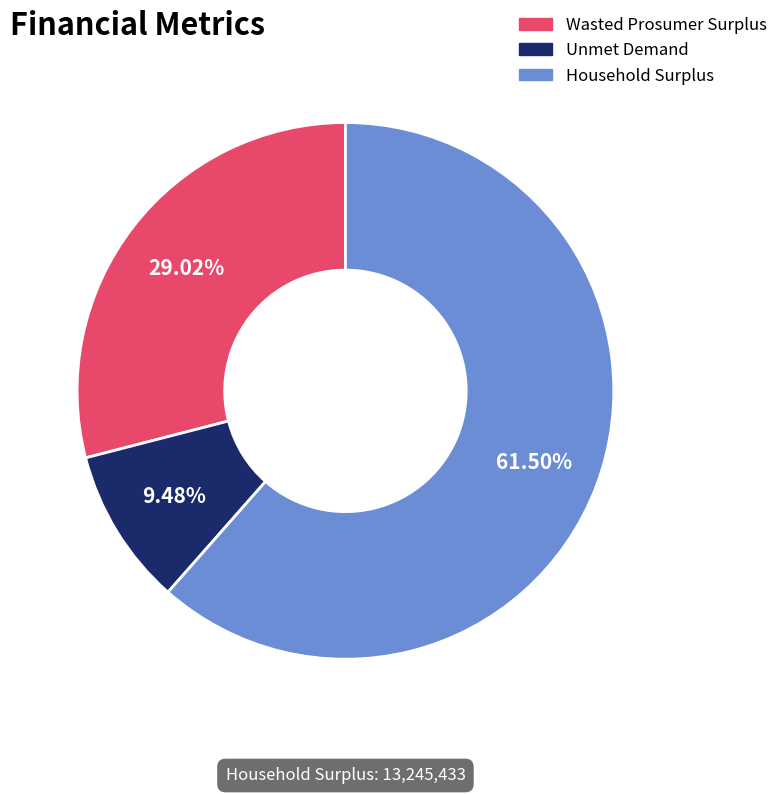

To the nearest percent, what is the difference between the Household Surplus and Unmet Demand slice percentages?

52%